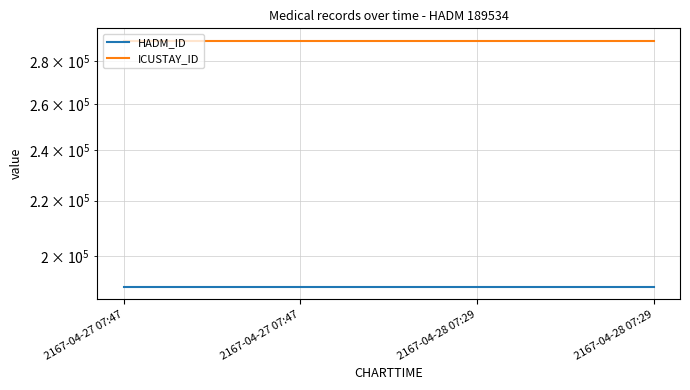

List the series in order of their overall mean, highest first.

ICUSTAY_ID, HADM_ID